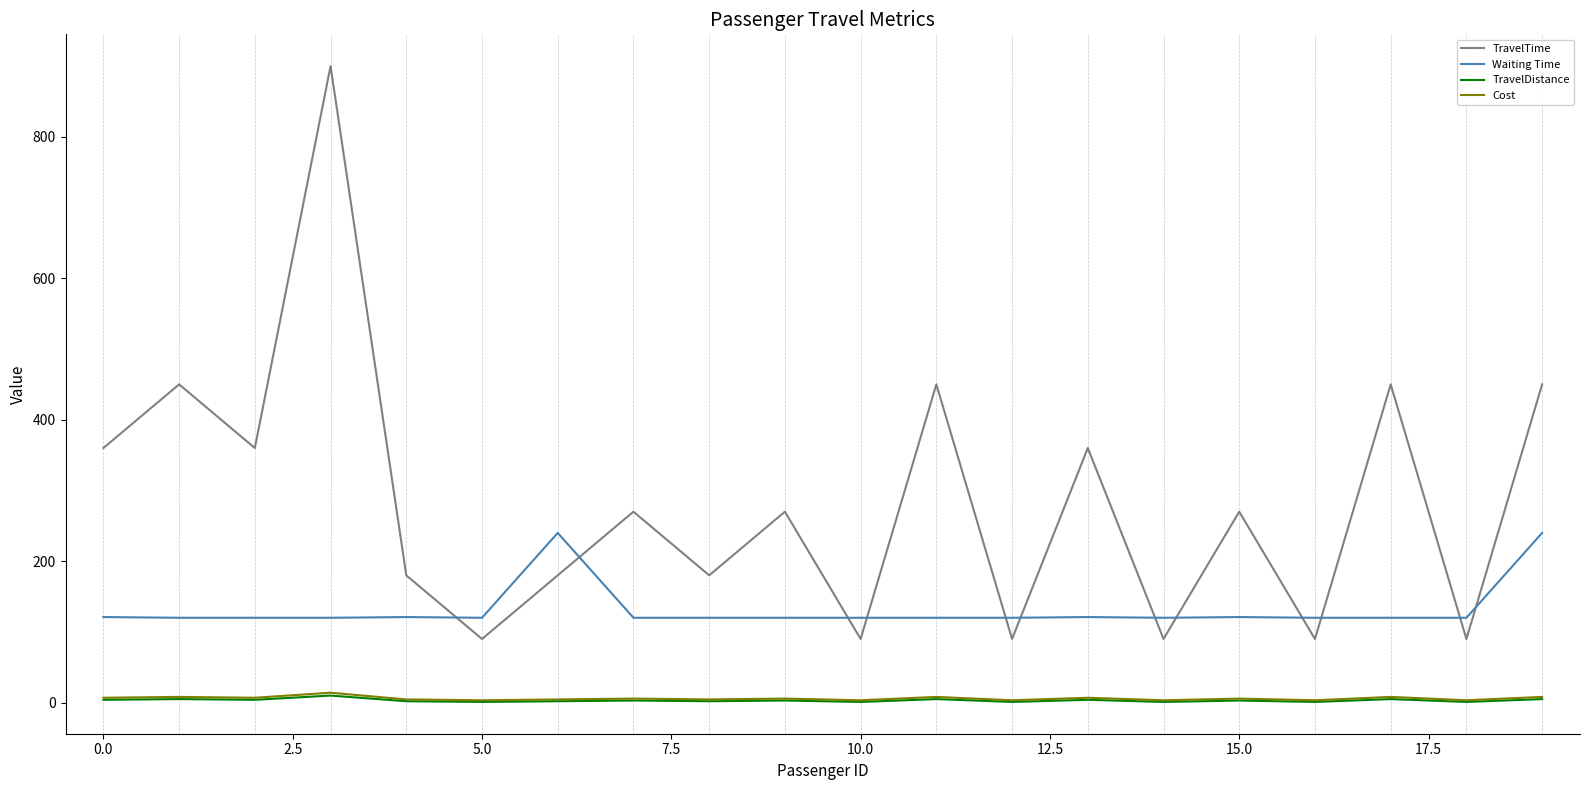

Does the chart have visible grid lines?

No